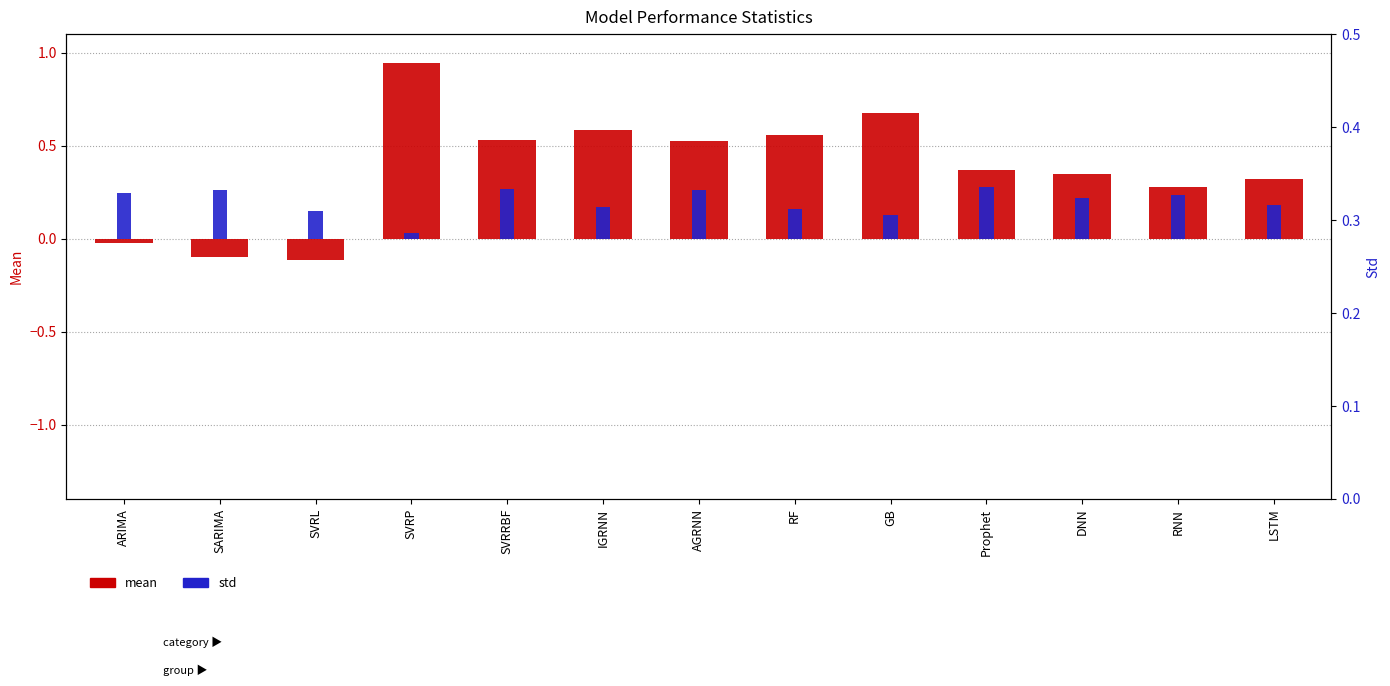

How many groups of bars are there?

13